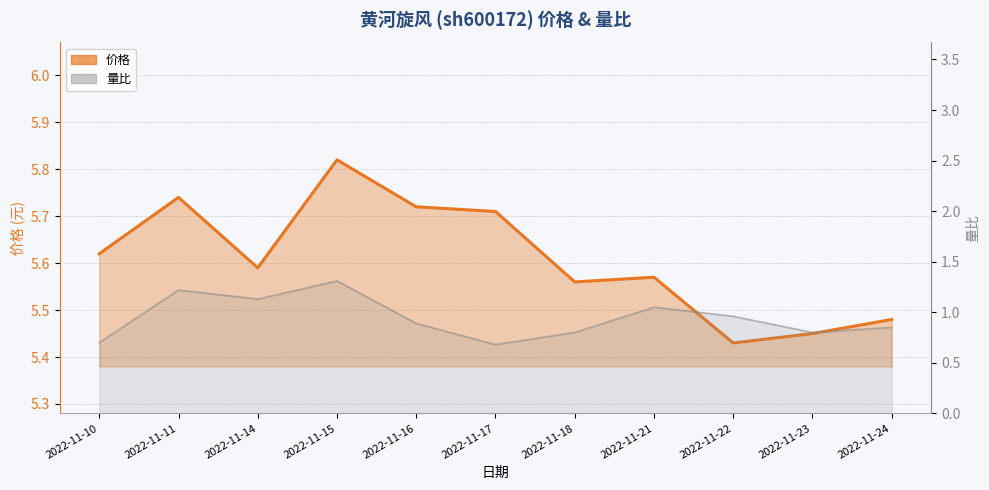

Which category has the highest value in the 量比 series?

2022-11-15